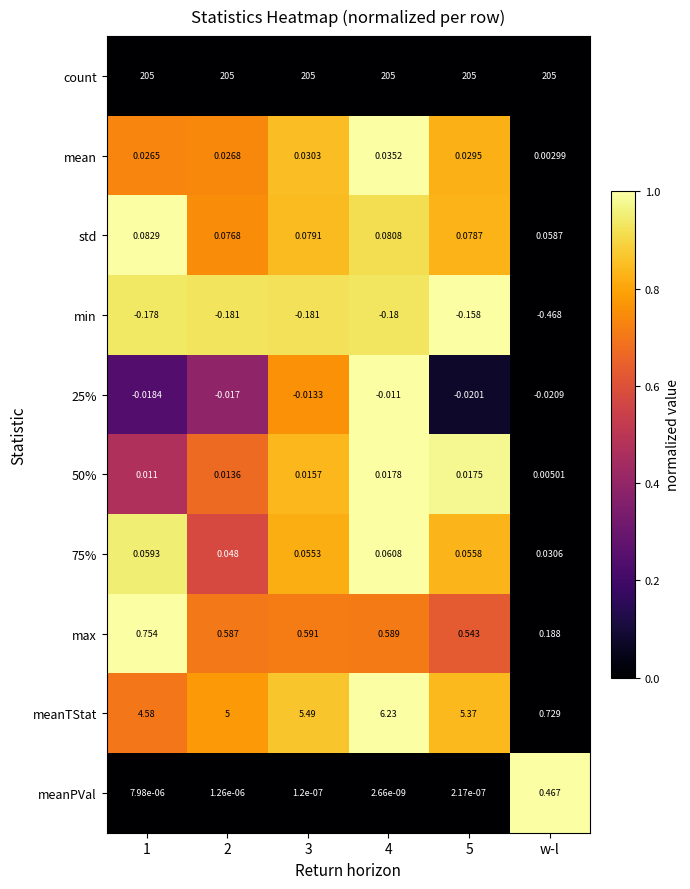

What is the total value across all series at 2?

210.6